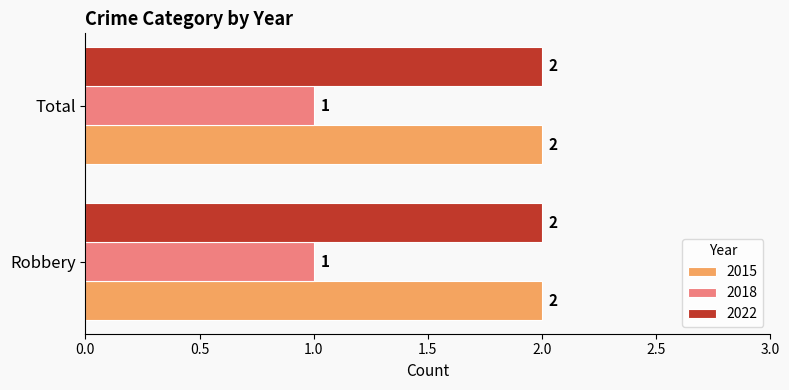

What is the total value across all series at Total?

5